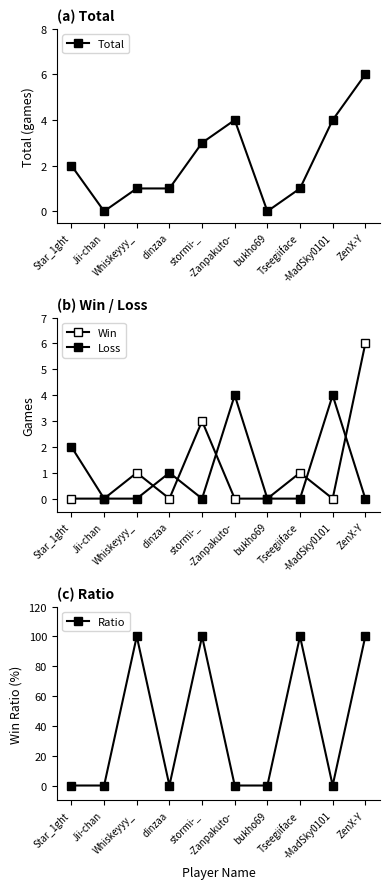

Which series has the largest total across all categories?

Ratio